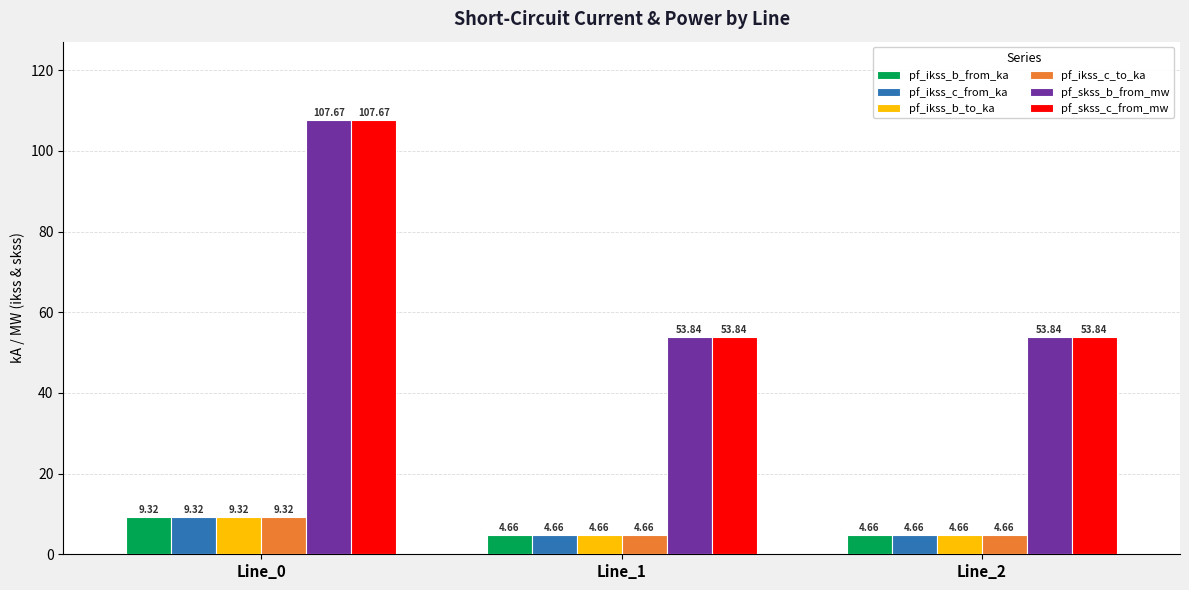

What is the total value across all series at Line_0?

252.6